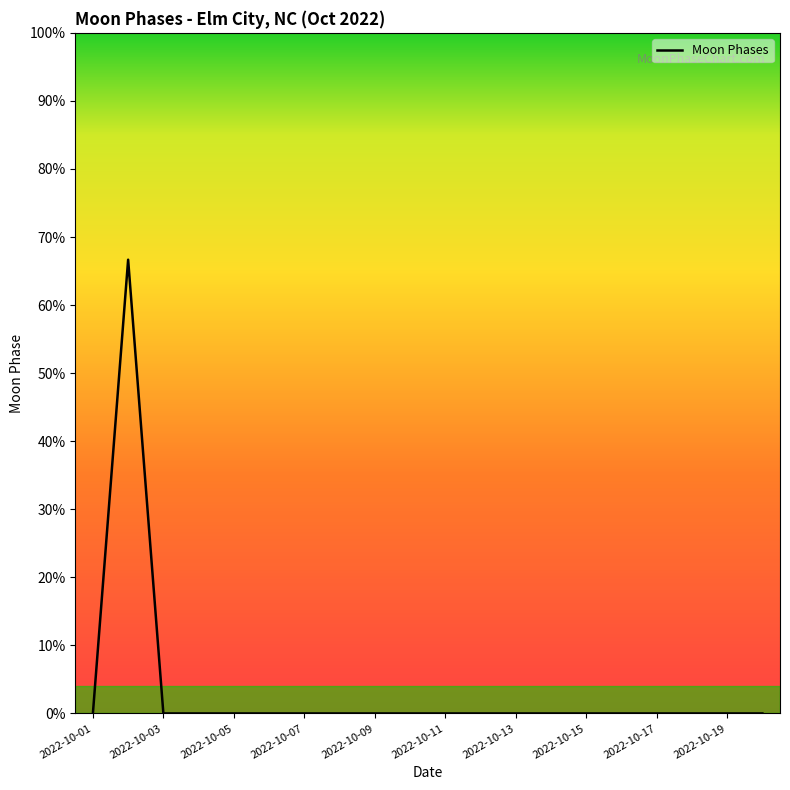

Is this an area chart (filled region under the line)?

Yes